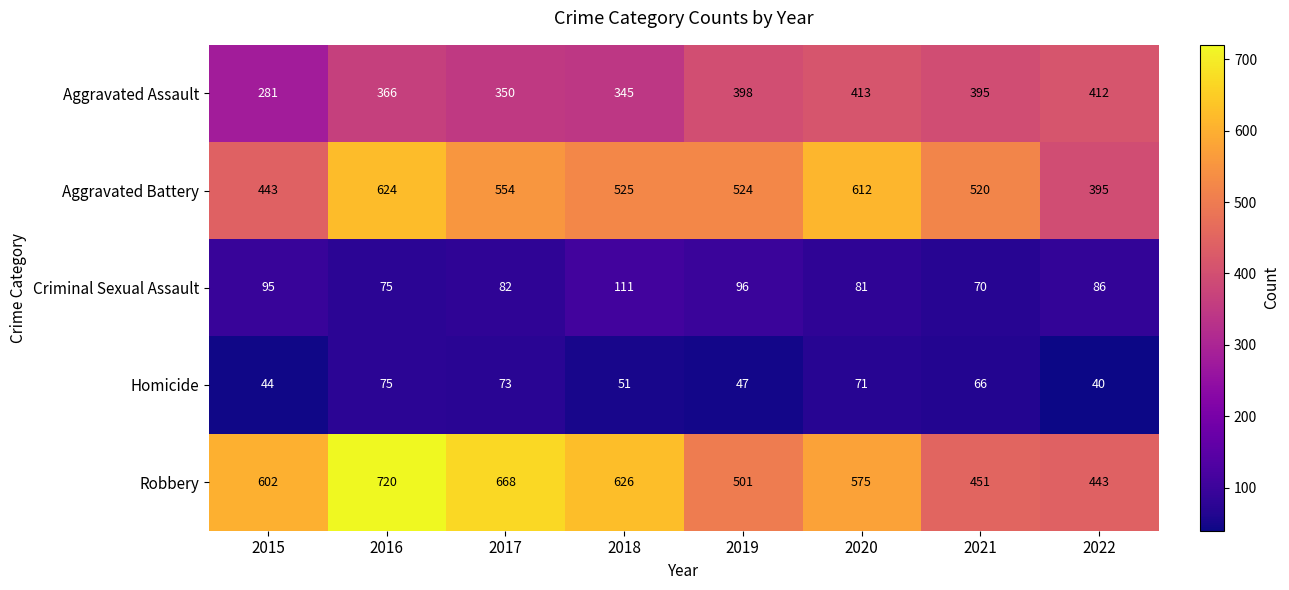

Which series has the largest range (max minus min)?

Robbery